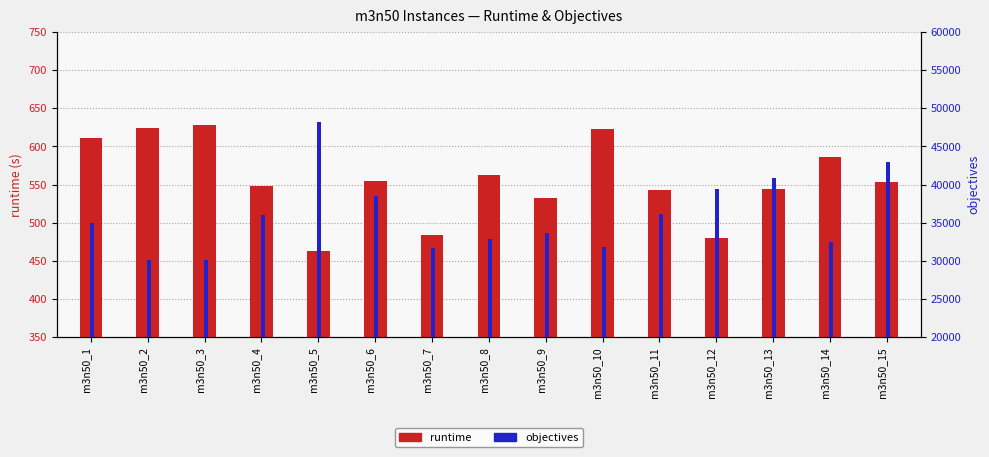

Is the value of objectives at m3n50_3 greater than the value of runtime at m3n50_13?

Yes